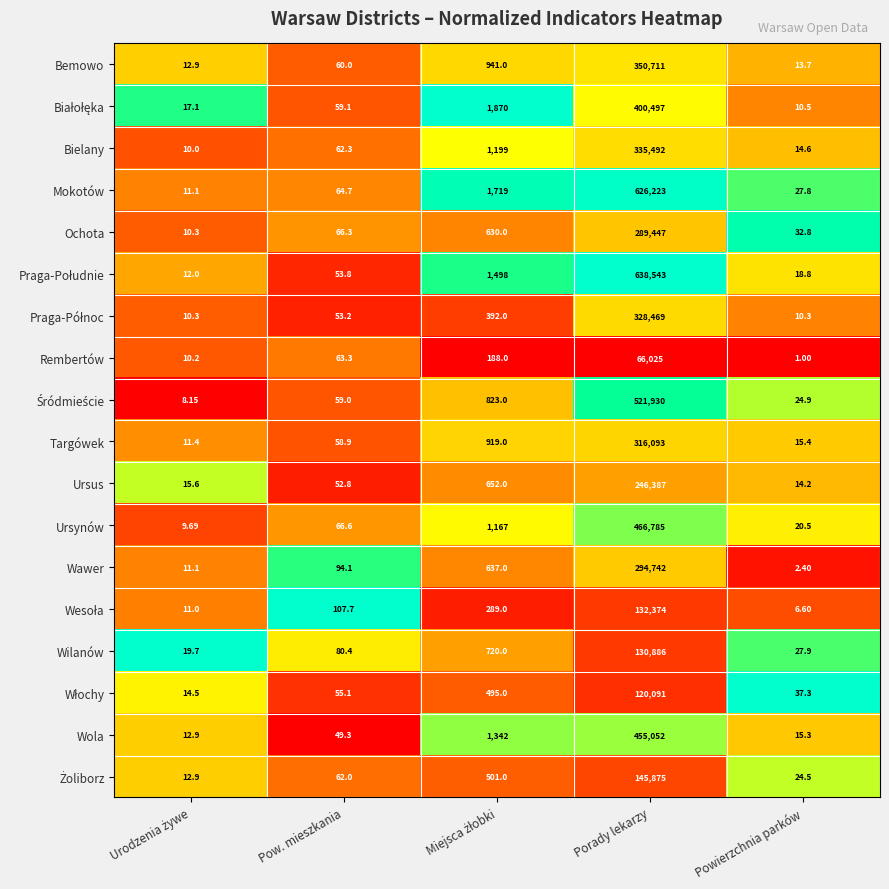

At which category does the chart reach its minimum across all series?

Powierzchnia parków